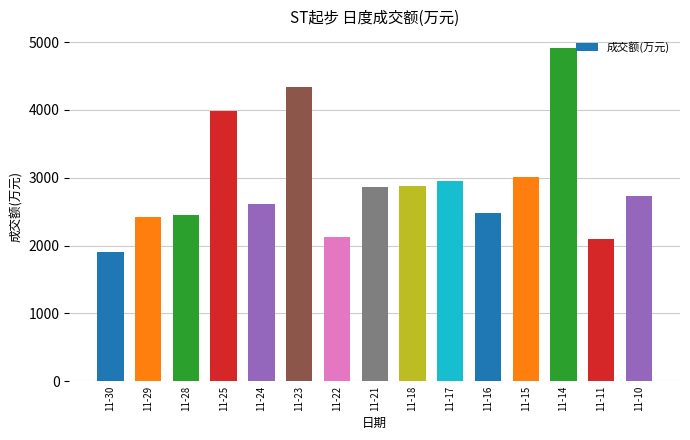

Is it true that the value at 11-17 is 926?

False